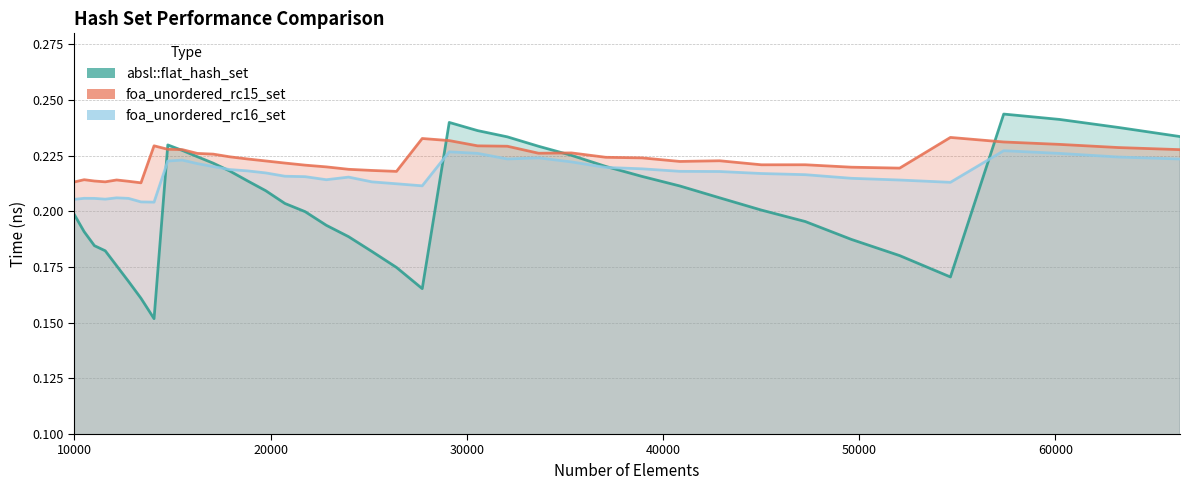

True or false: absl::flat_hash_set and foa_unordered_rc16_set cross at least once.

True